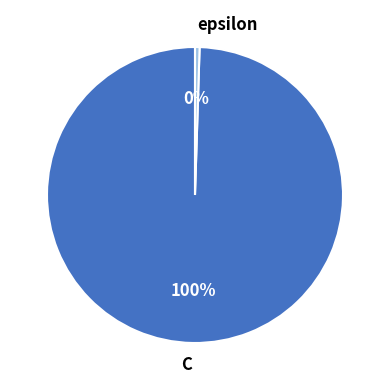

To the nearest percent, what is the average slice percentage?

50%